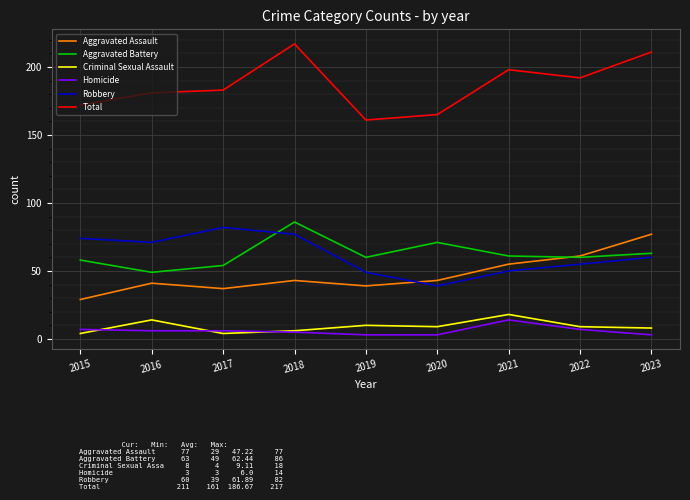

Rank the series at 2023 from lowest to highest value.

Homicide, Criminal Sexual Assault, Robbery, Aggravated Battery, Aggravated Assault, Total